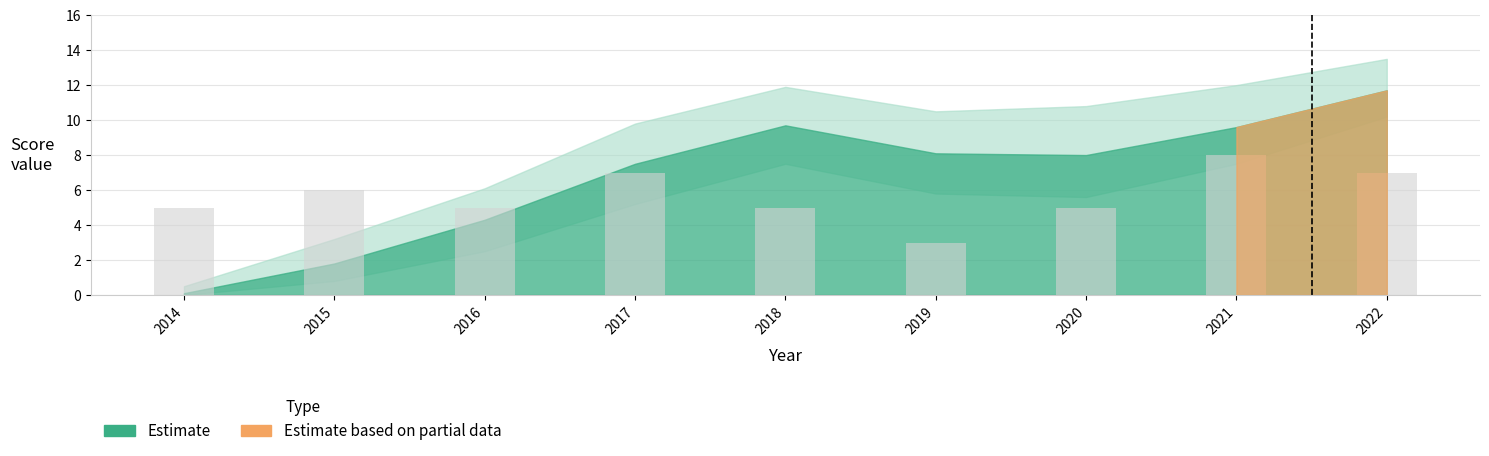

True or false: the data shows 3 at 2019.

True